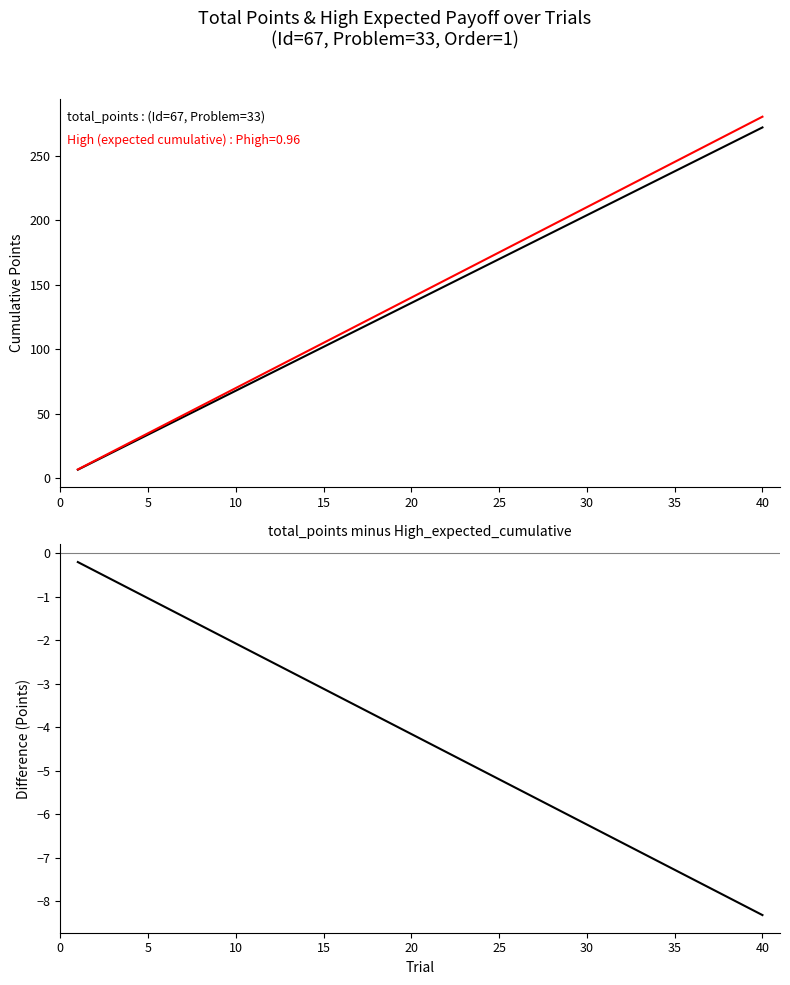

What is the difference between the maximum and minimum values in the High (cumulative expected) series?

273.3